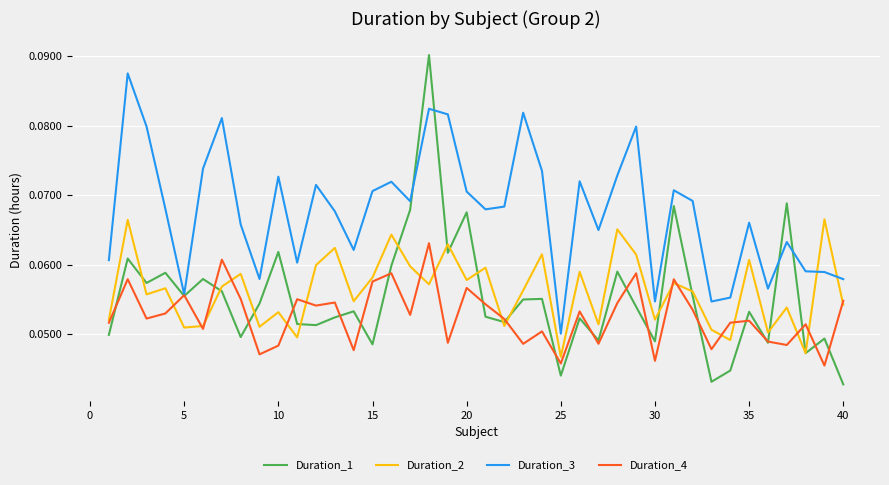

How many Duration_3 values are between 0 and 1?

40